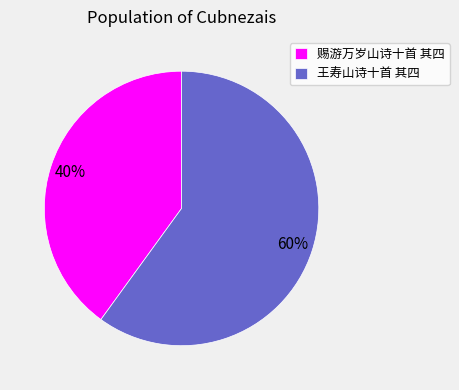

The 王寿山诗十首 其四 slice represents 60% of the pie. True or false?

True